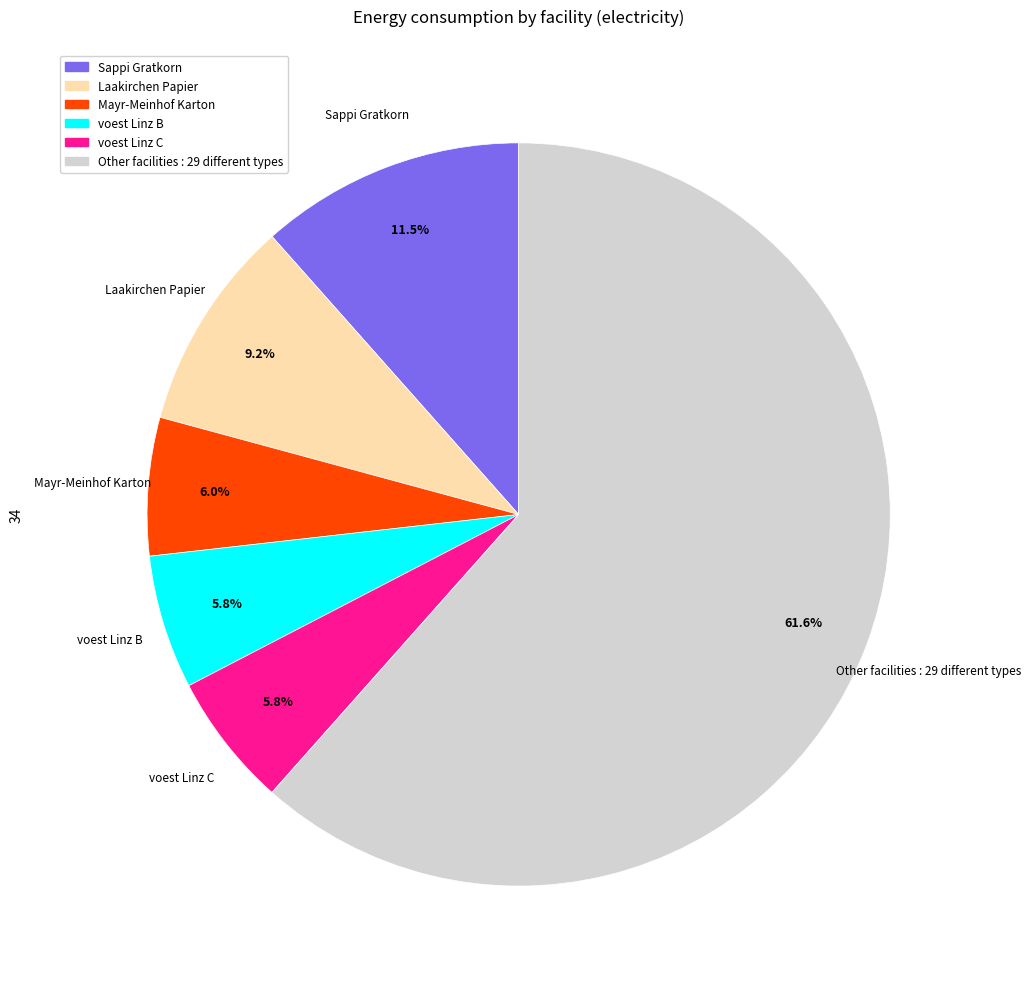

Does any single category account for the majority?

Yes